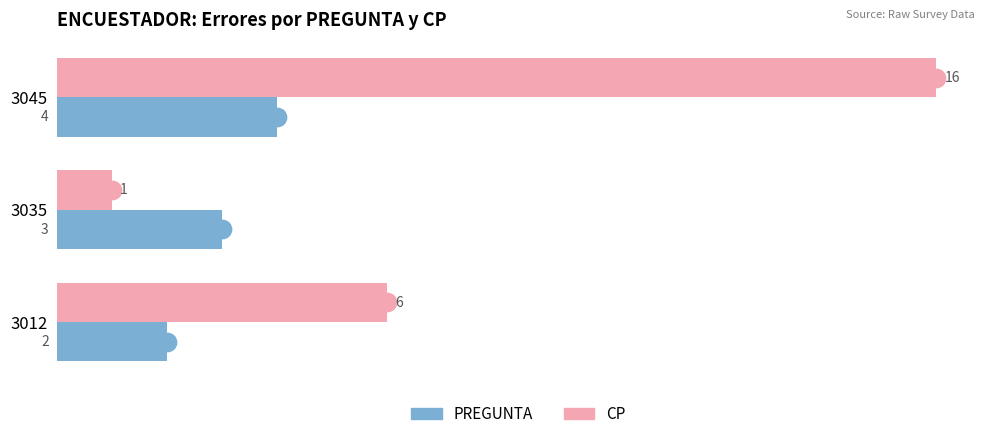

Count the PREGUNTA values in the range 2 to 4.

3